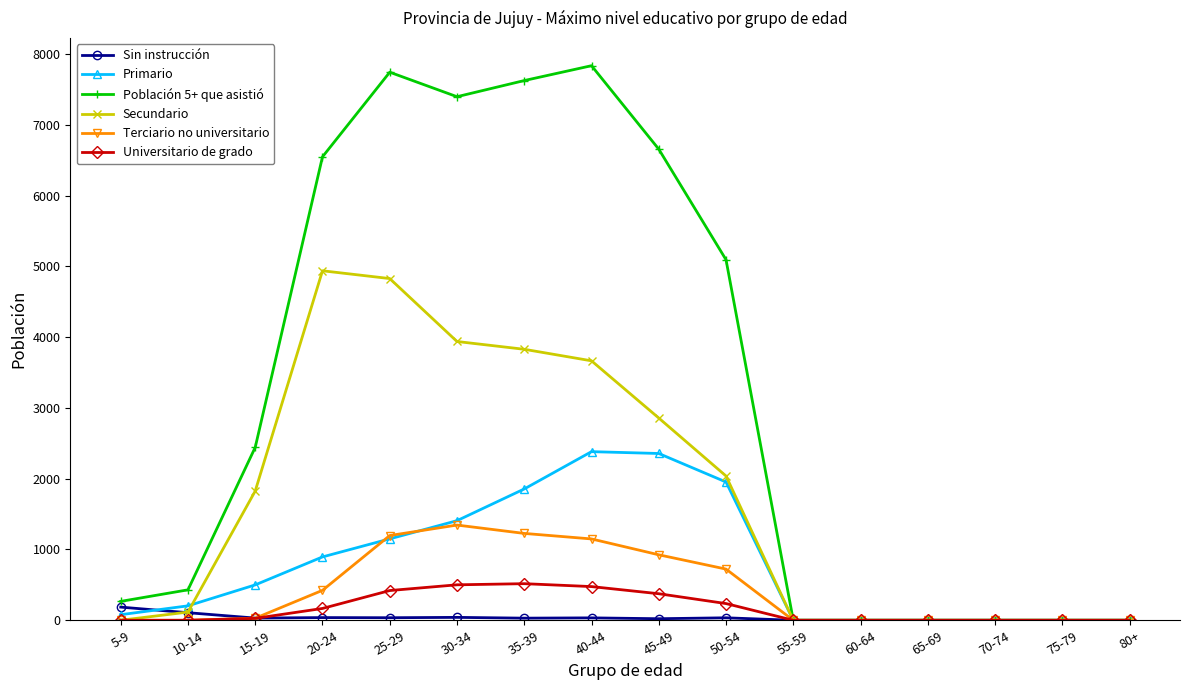

How many series are shown in this chart?

6